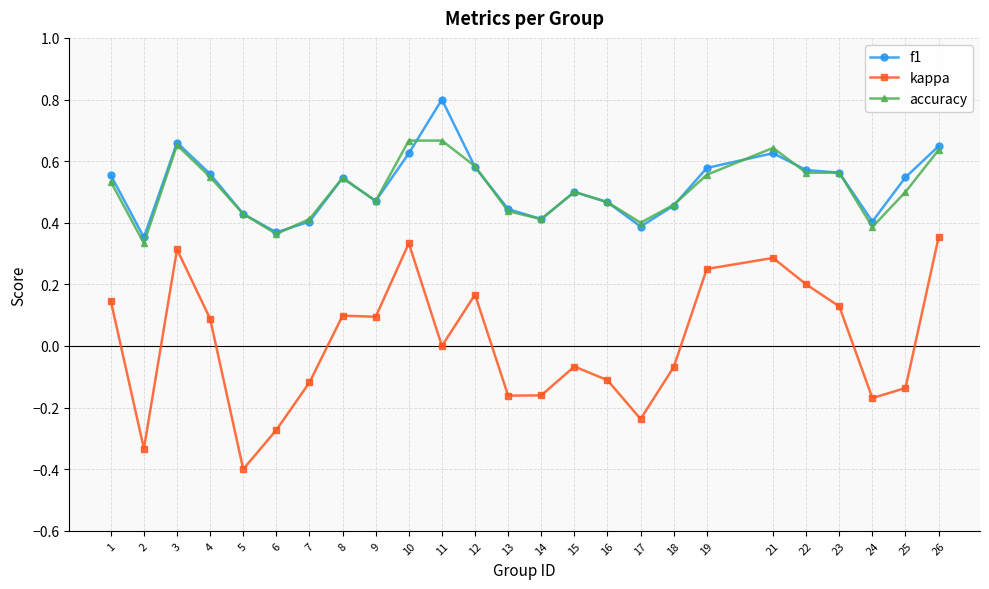

What is the lowest value of the kappa series?

-0.4